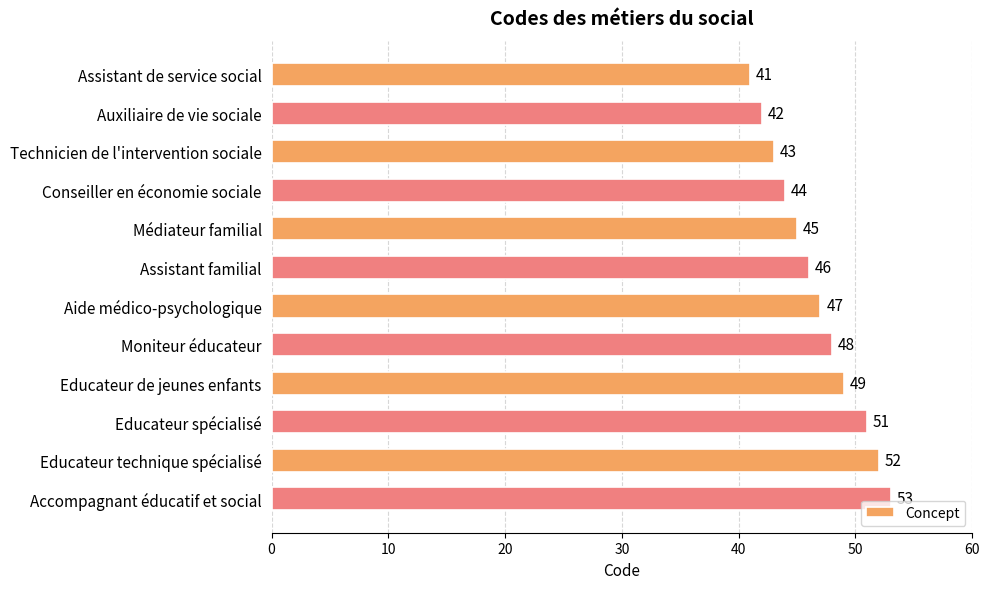

Rank the categories by value from highest to lowest.

Accompagnant éducatif et social, Educateur technique spécialisé, Educateur spécialisé, Educateur de jeunes enfants, Moniteur éducateur, Aide médico-psychologique, Assistant familial, Médiateur familial, Conseiller en économie sociale, Technicien de l'intervention sociale, Auxiliaire de vie sociale, Assistant de service social